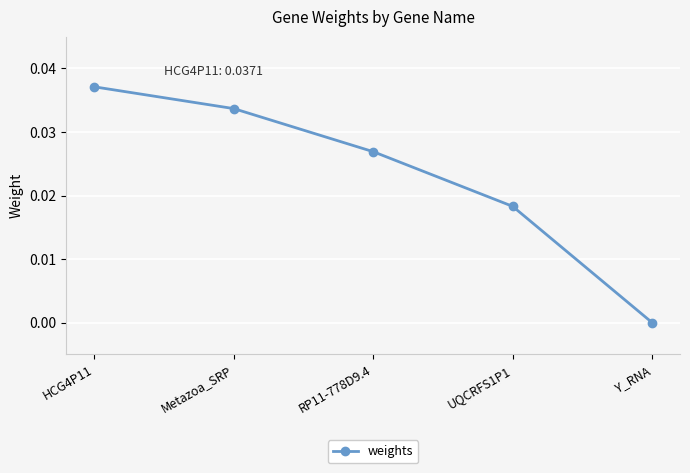

What position from the right is UQCRFS1P1?

2